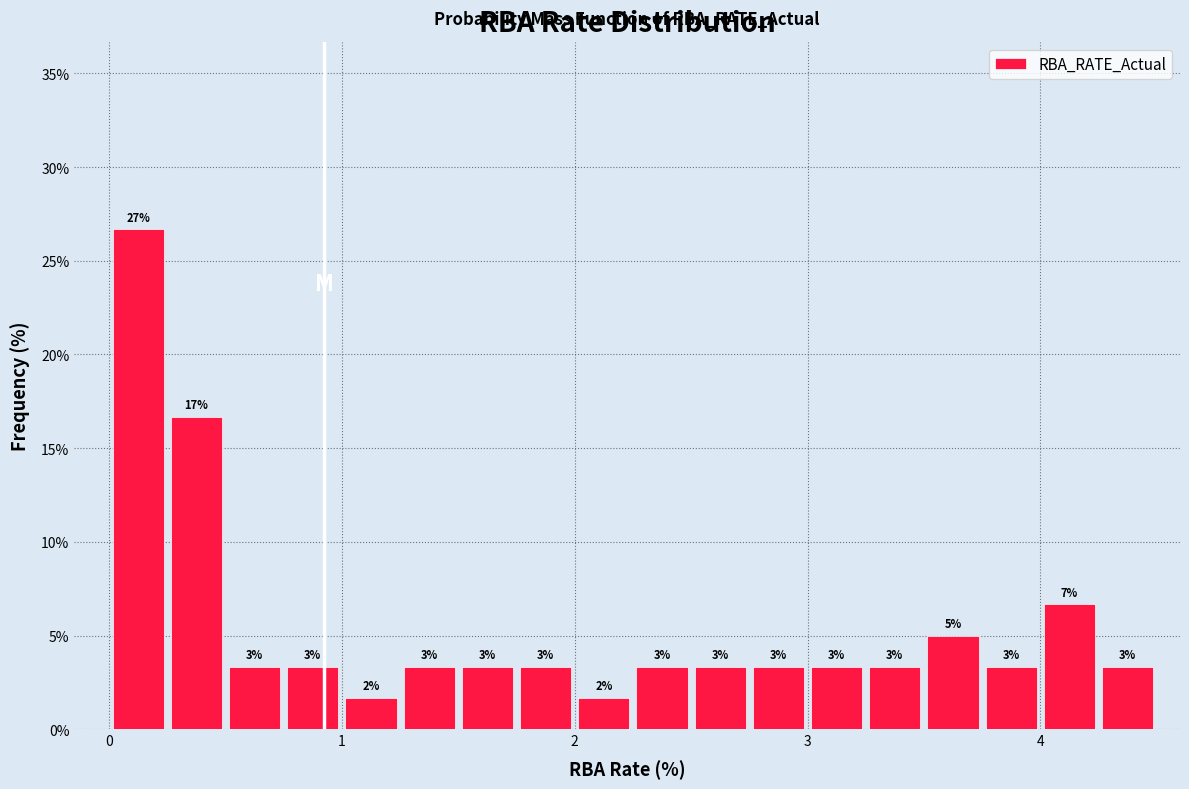

Read against the x-axis, roughly where is the centre of the tallest bar?

0.1